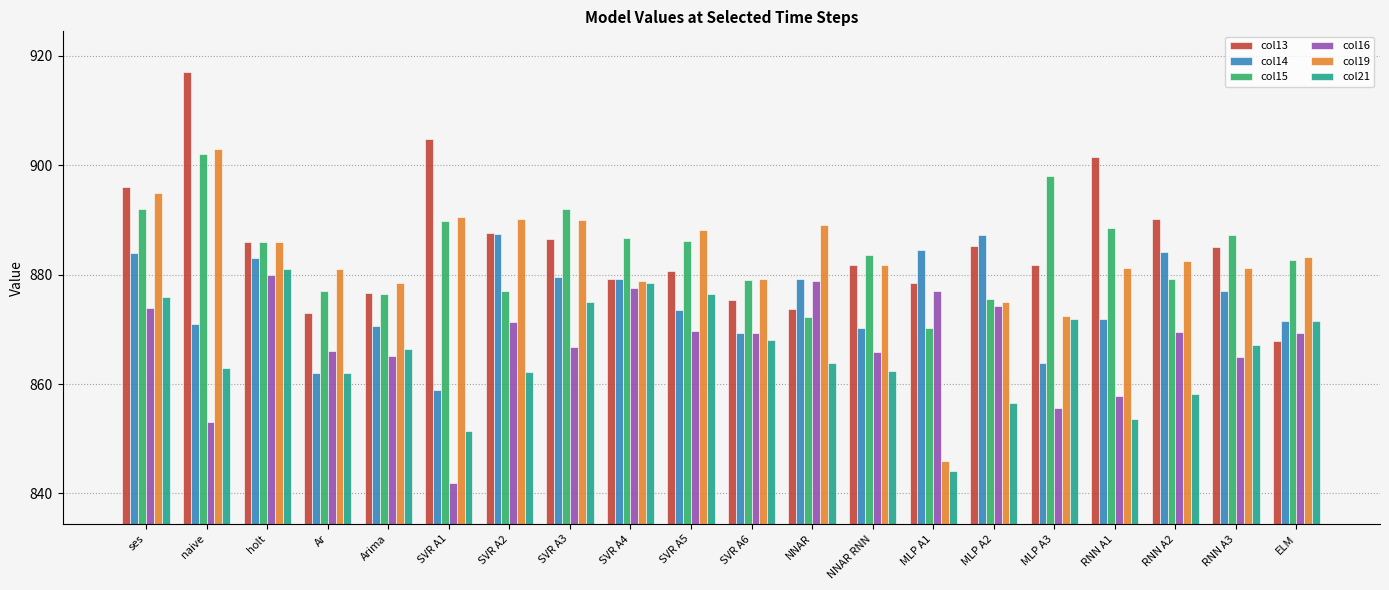

The value of col14 at NNAR is 1245.8. True or false?

False